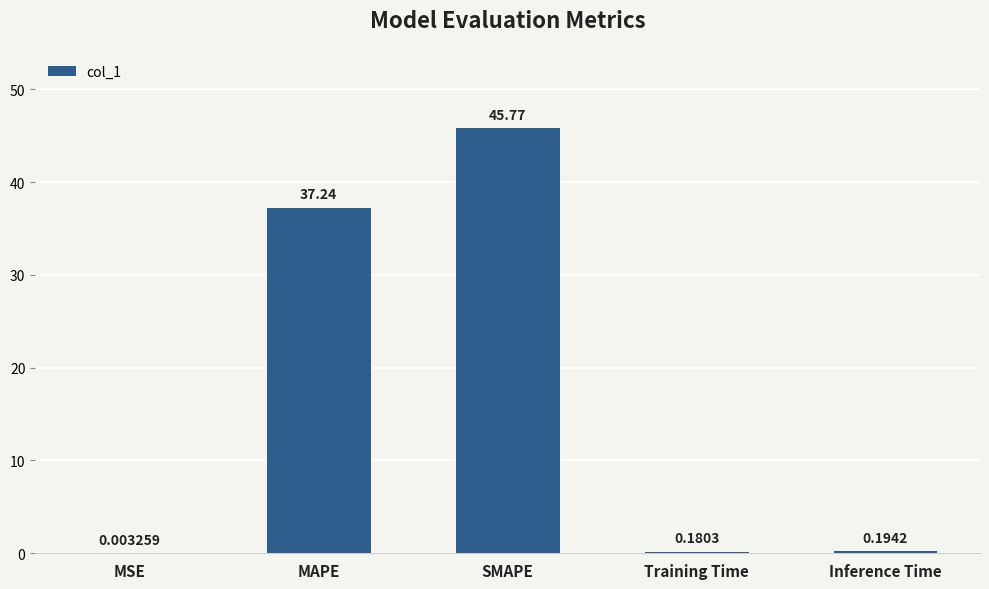

At which label is the value closest to 22?

MAPE